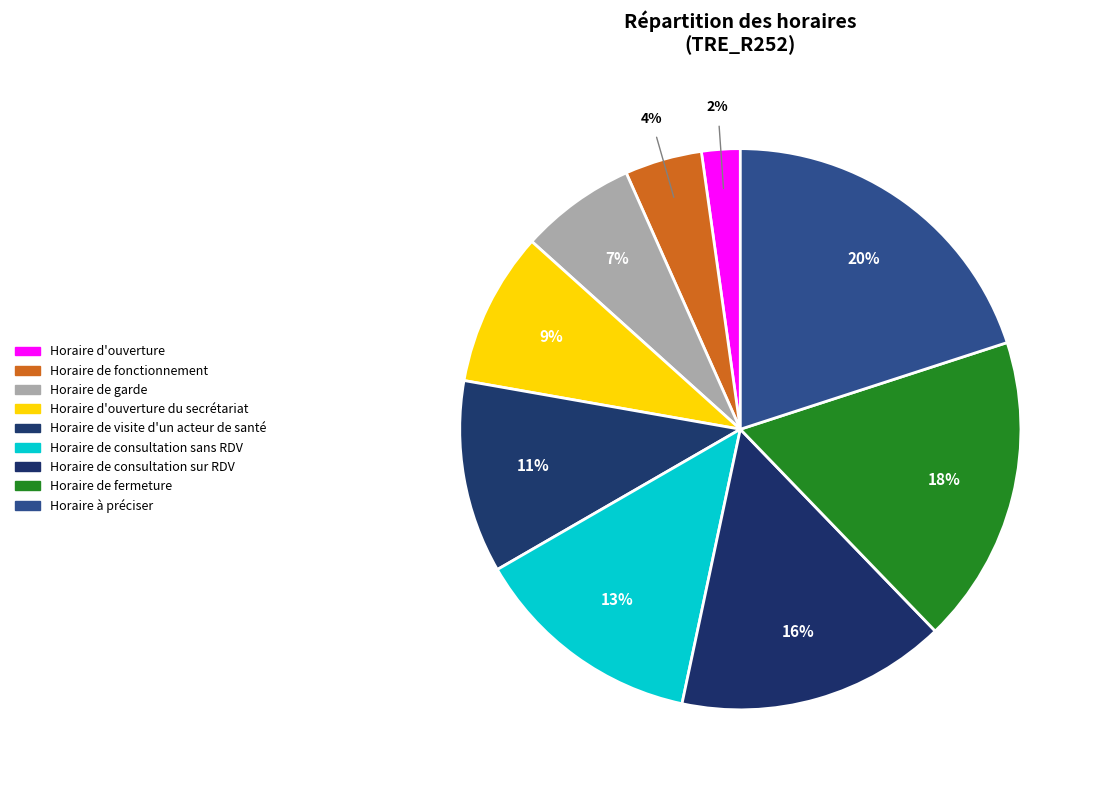

Between Horaire de fonctionnement and Horaire à préciser, which is larger?

Horaire à préciser